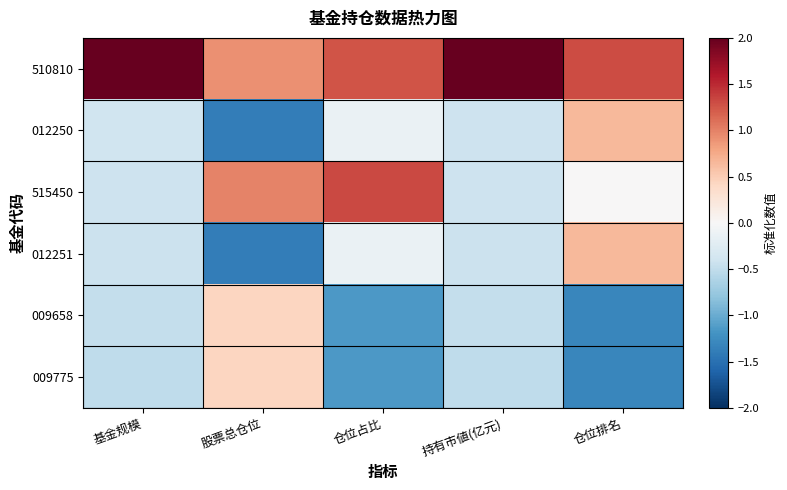

Reading left to right, what are all the values shown in this chart?

510810: 基金规模=2.0	股票总仓位=0.9	仓位占比=1.3	持有市値(亿元)=2.0	仓位排名=1.3
012250: 基金规模=-0.4	股票总仓位=-1.4	仓位占比=-0.1	持有市値(亿元)=-0.4	仓位排名=0.7
515450: 基金规模=-0.4	股票总仓位=1.0	仓位占比=1.3	持有市値(亿元)=-0.4	仓位排名=0.0
012251: 基金规模=-0.4	股票总仓位=-1.4	仓位占比=-0.1	持有市値(亿元)=-0.4	仓位排名=0.7
009658: 基金规模=-0.5	股票总仓位=0.4	仓位占比=-1.2	持有市値(亿元)=-0.5	仓位排名=-1.3
009775: 基金规模=-0.5	股票总仓位=0.4	仓位占比=-1.2	持有市値(亿元)=-0.5	仓位排名=-1.3